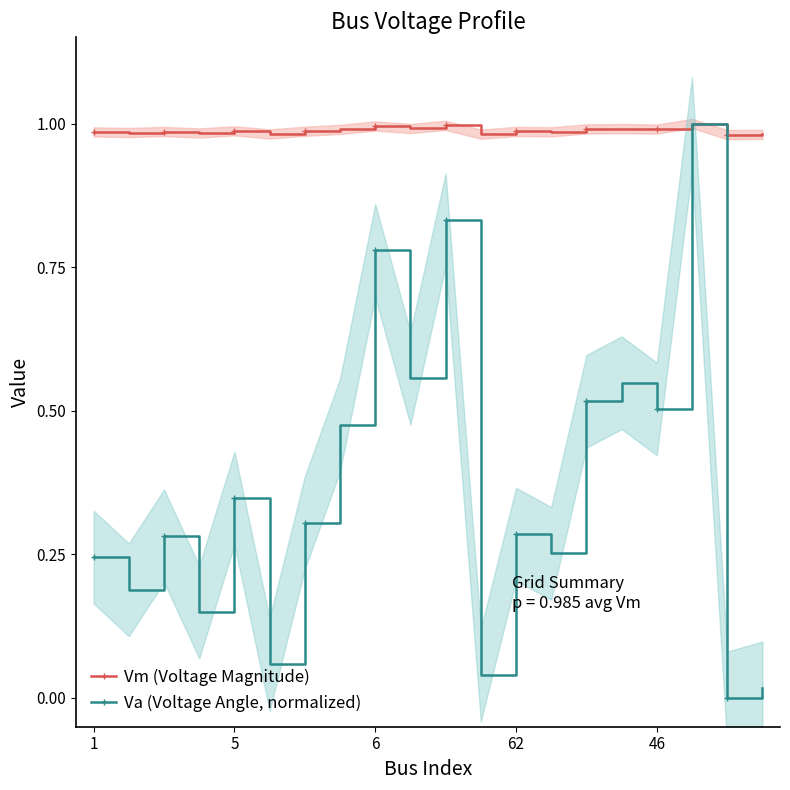

True or false: Va (Voltage Angle, normalized) has more than 2 points higher than both neighbors.

True